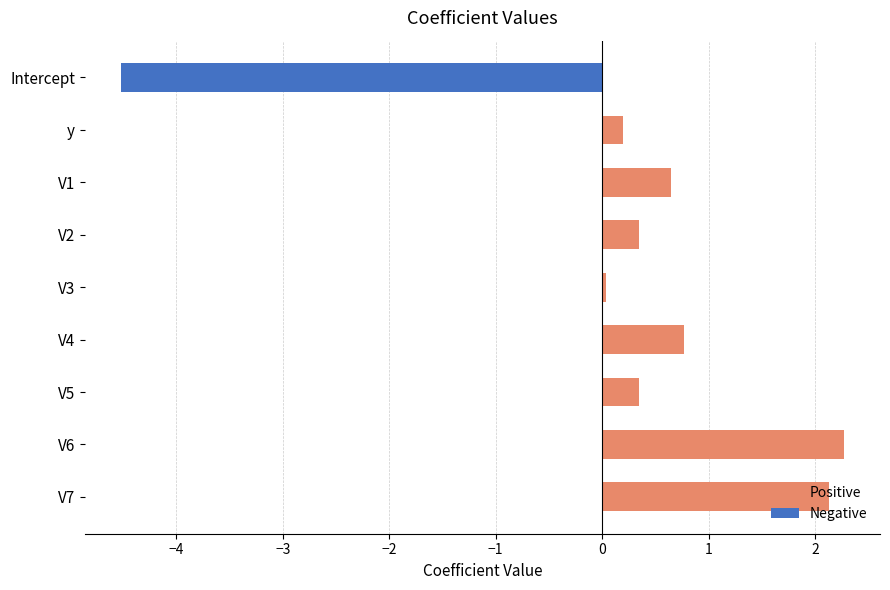

Where is Negative nearest to the value -2?

y